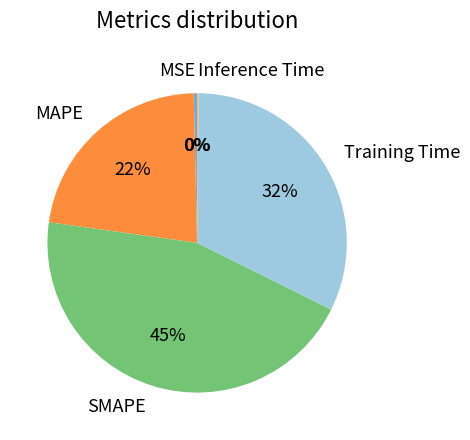

Which category has the biggest portion of the pie?

SMAPE